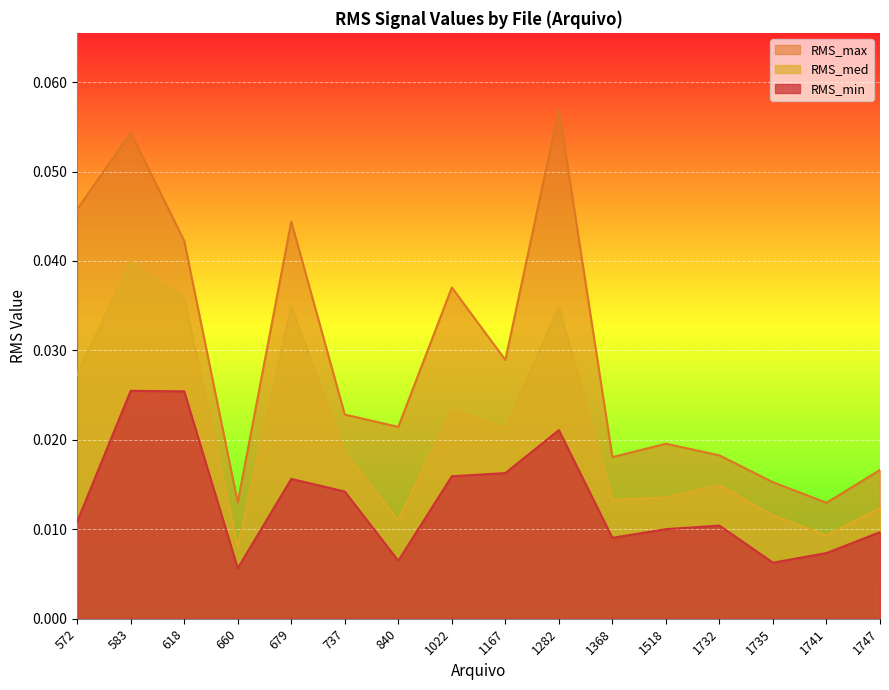

Does the chart display data point markers on the line(s)?

No